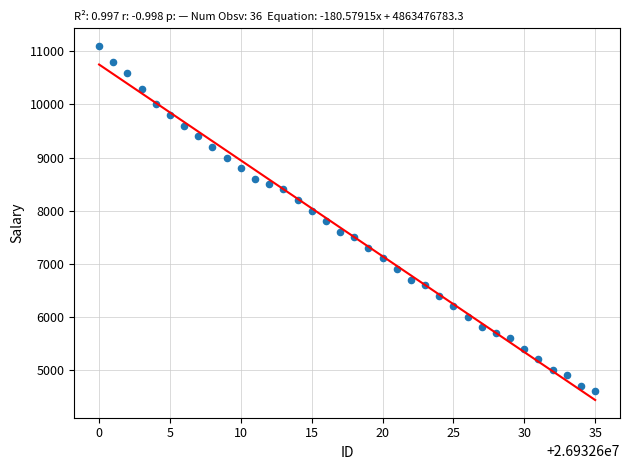

What is the range of X values (max minus min)?

35